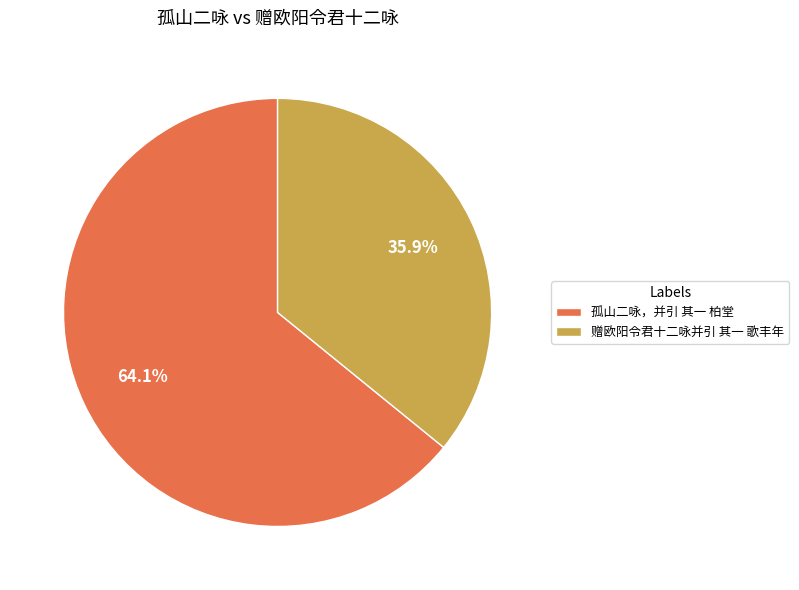

Does any single category account for the majority?

Yes